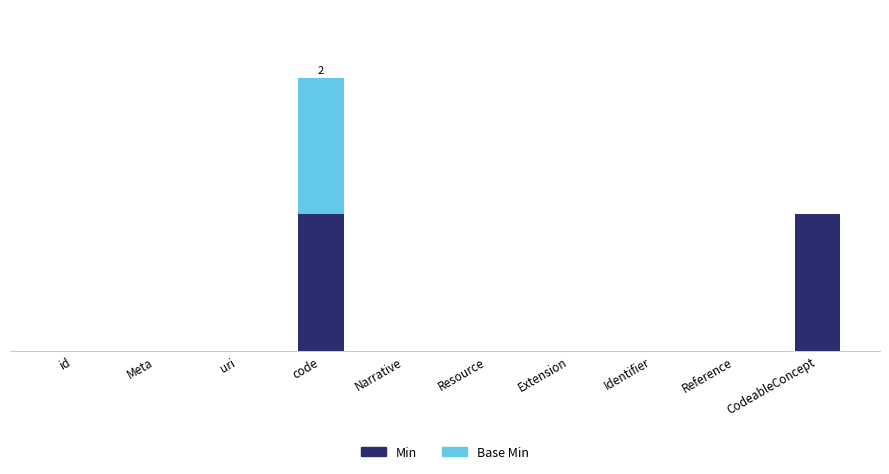

The Base Min series shows 0 at uri. True or false?

True